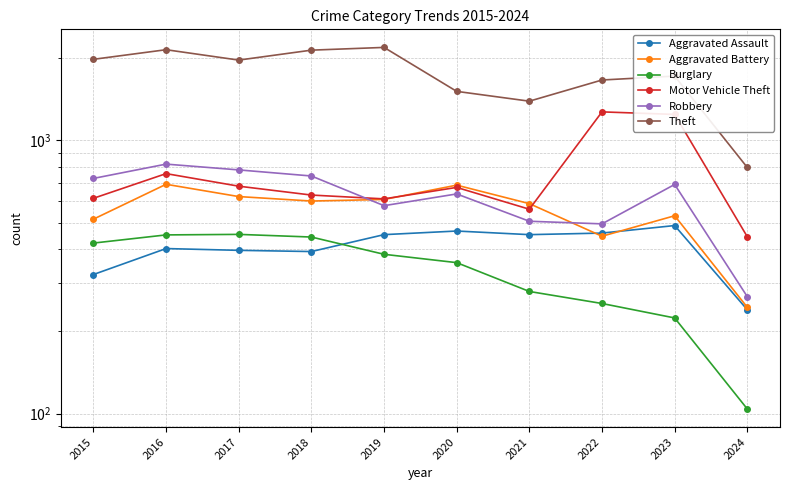

Which category has the highest value across all series?

2019